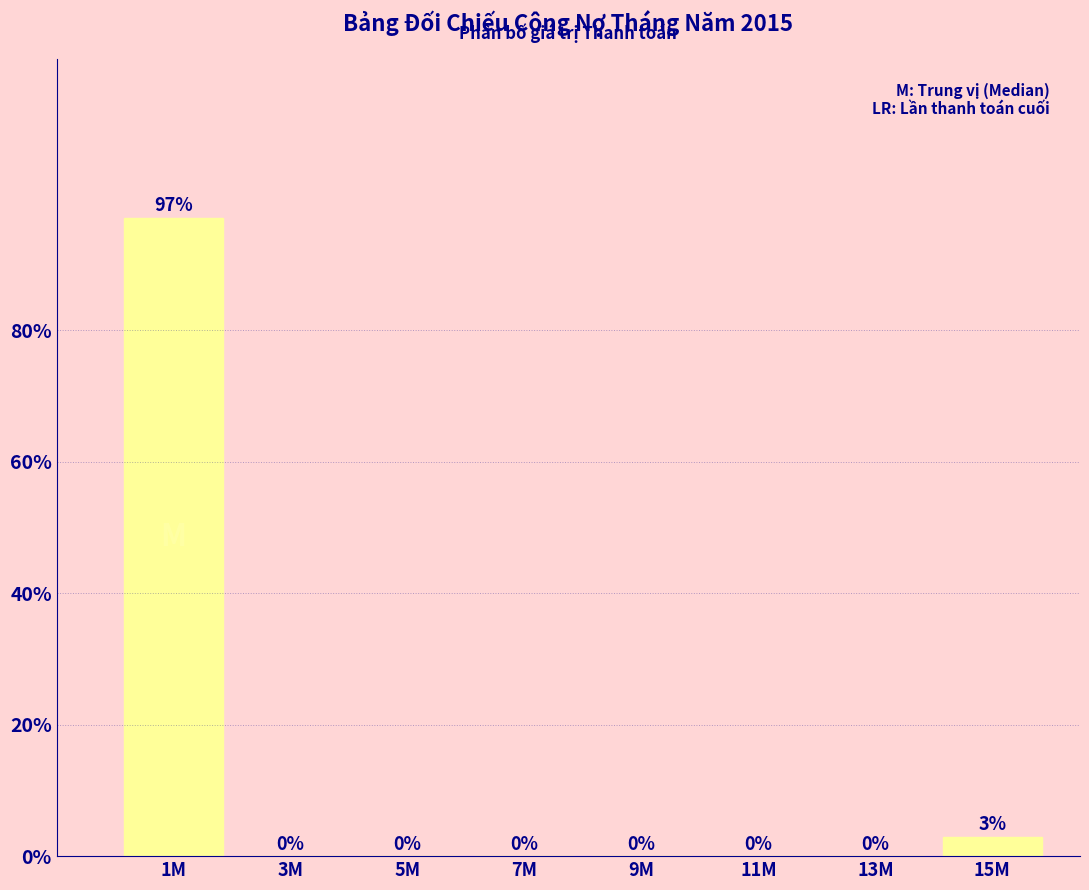

True or false: the data shows 0.0 at 13M.

True